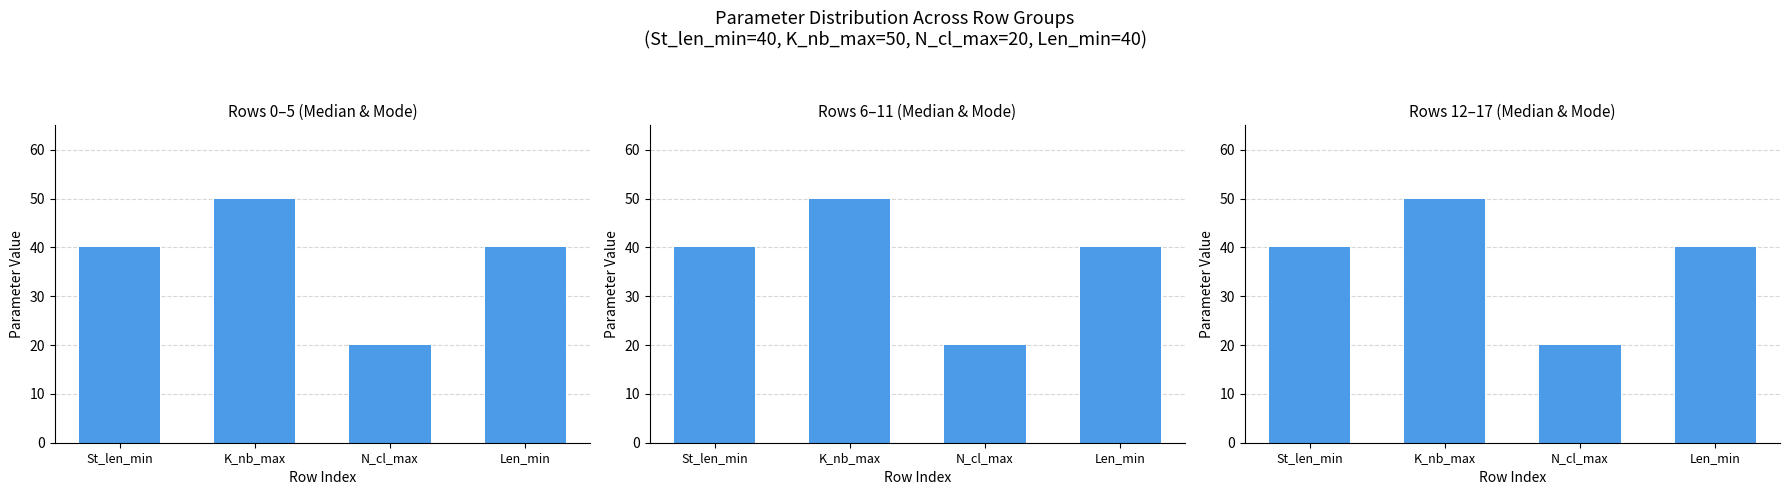

What is the sum of the values at K_nb_max and N_cl_max?

70